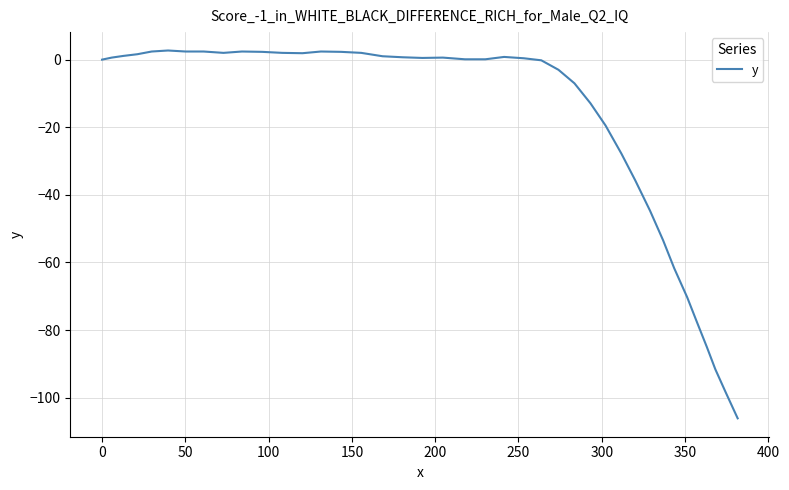

What is the average value?

-19.0